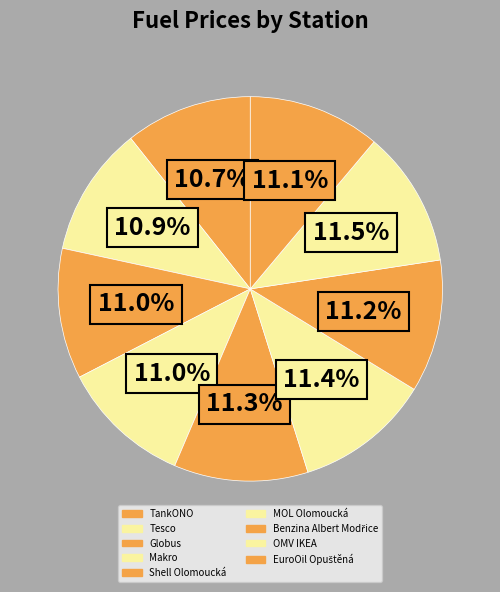

Is it true that EuroOil Opuštěná is 11% of the pie?

True